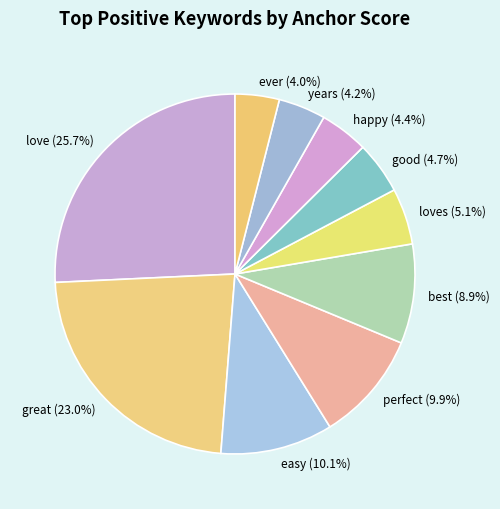

How many slices are in this pie chart?

10